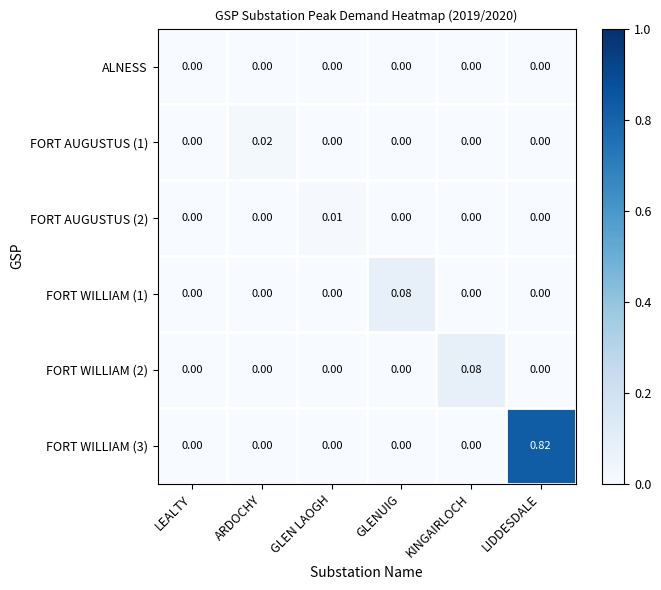

At which category does the chart reach its peak across all series?

LIDDESDALE